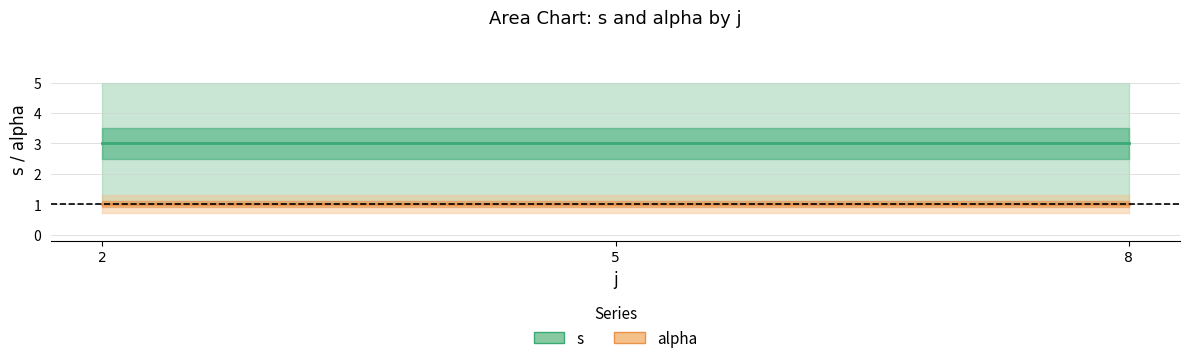

What is the value of the alpha (mean) point at the 3rd from the left?

1